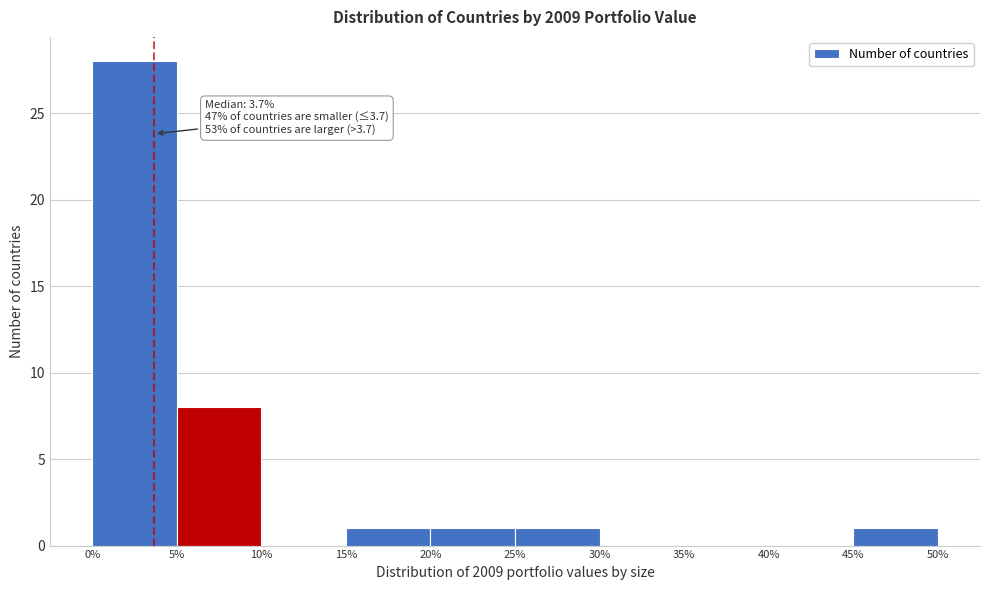

Which range on the x-axis has the tallest bar?

0% to 5%